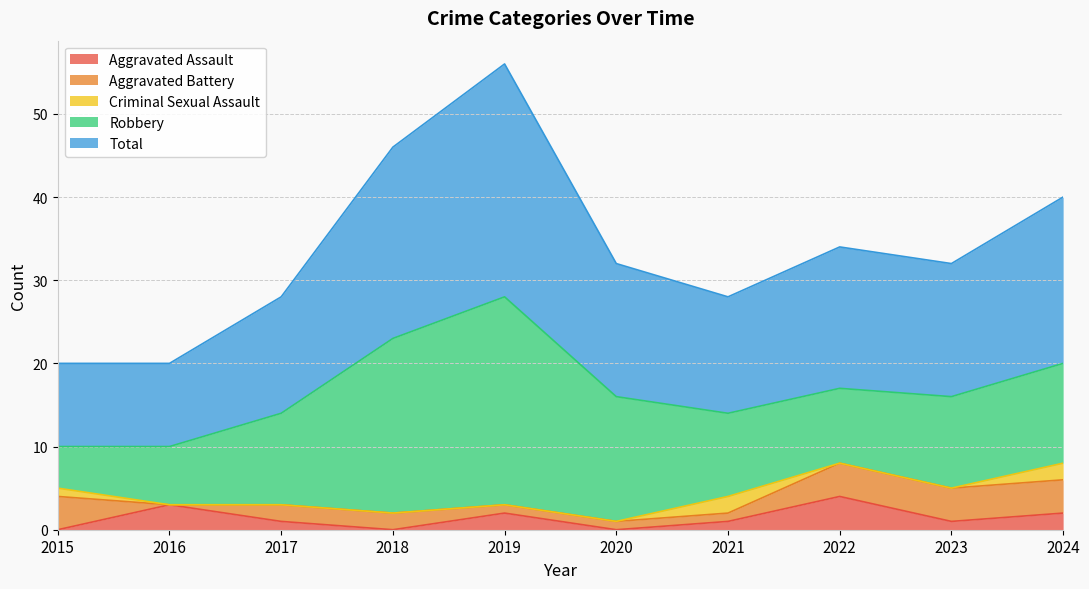

What is the total value across all series at 2020?

32